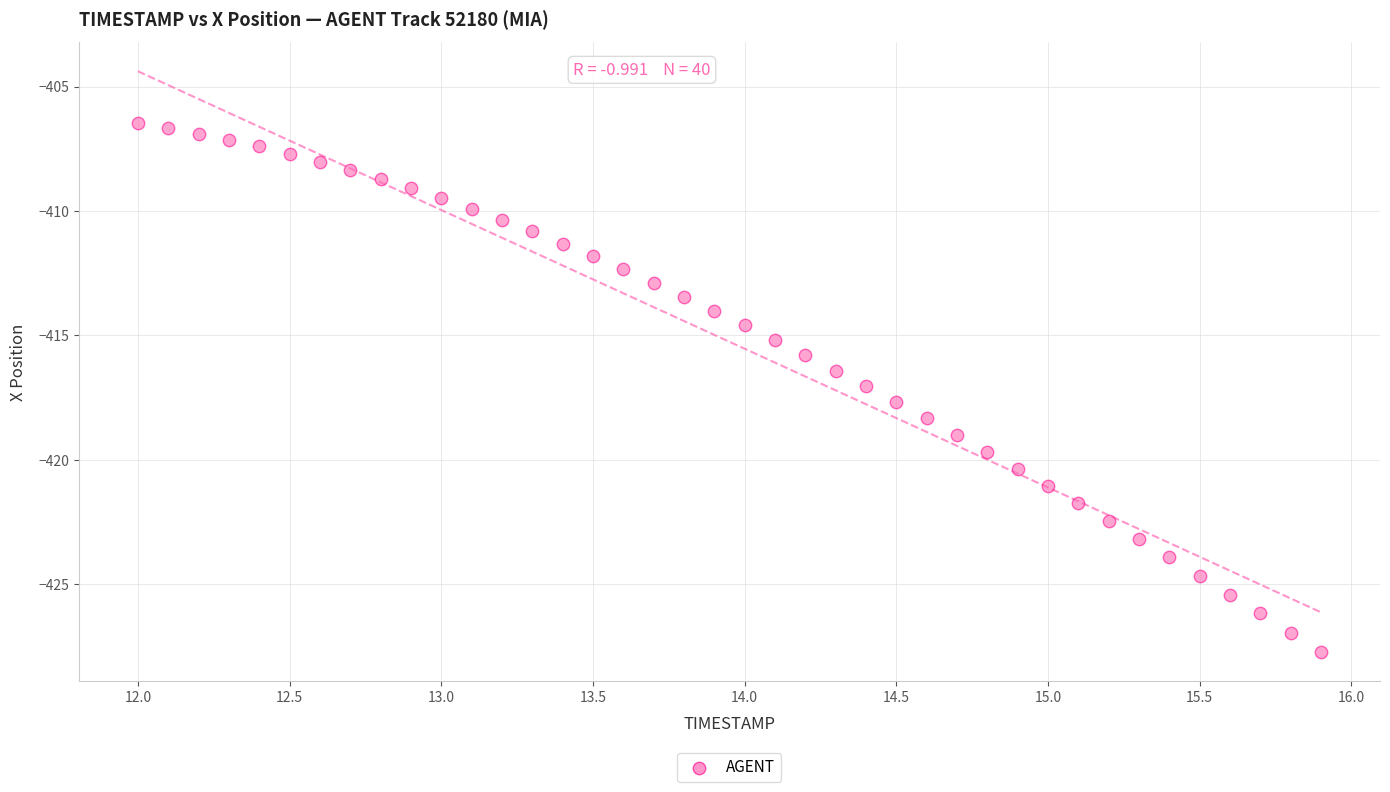

What is the range of Y values (max minus min)?

21.2